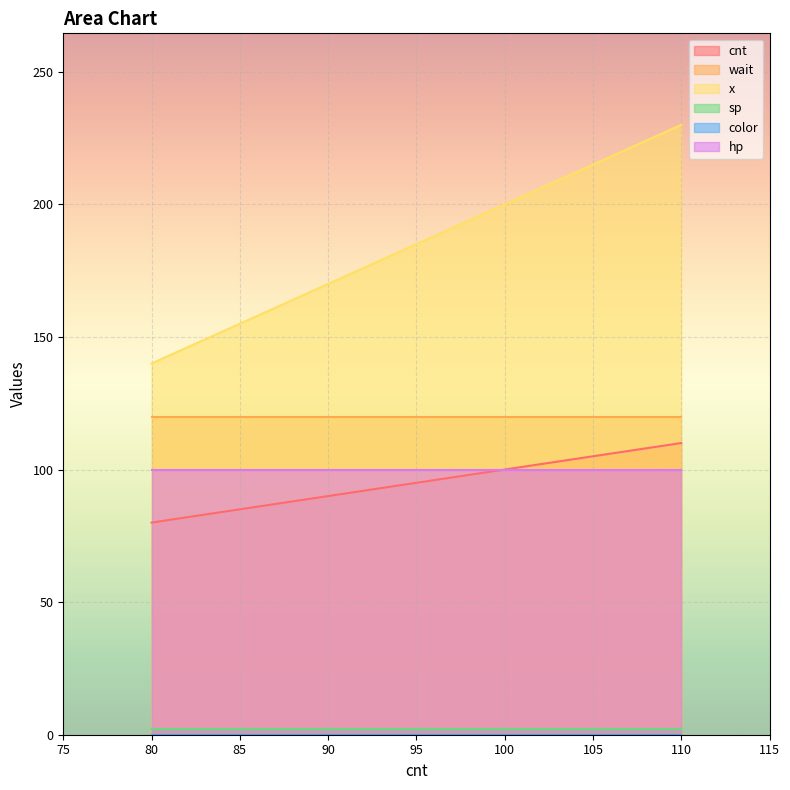

Which series changed the most between 0 and 0?

x